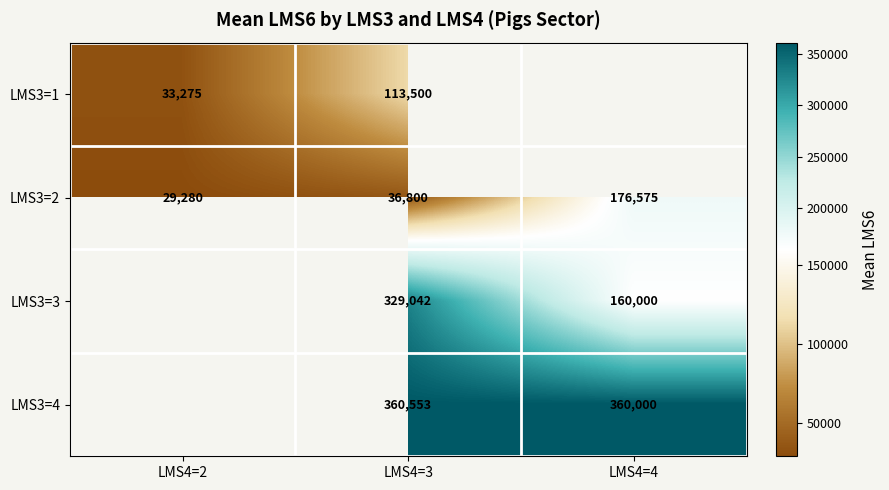

The value of LMS3=2 at LMS4=2 is 10990. True or false?

False